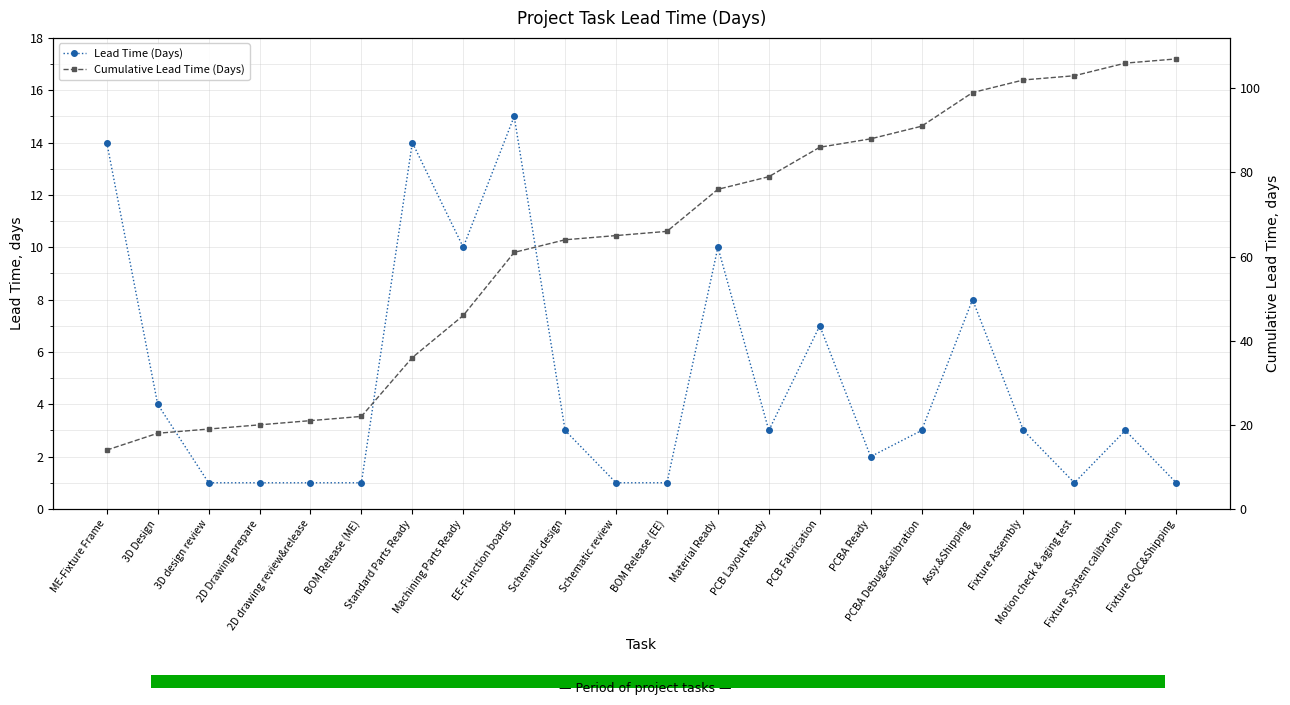

True or false: Lead Time (Days) and Cumulative Lead Time (Days) intersect in this chart.

False